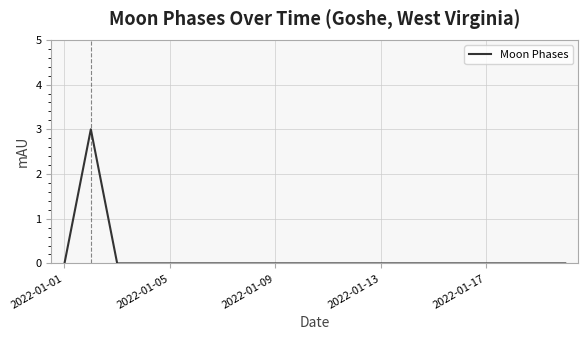

What is the maximum value shown in the chart?

3